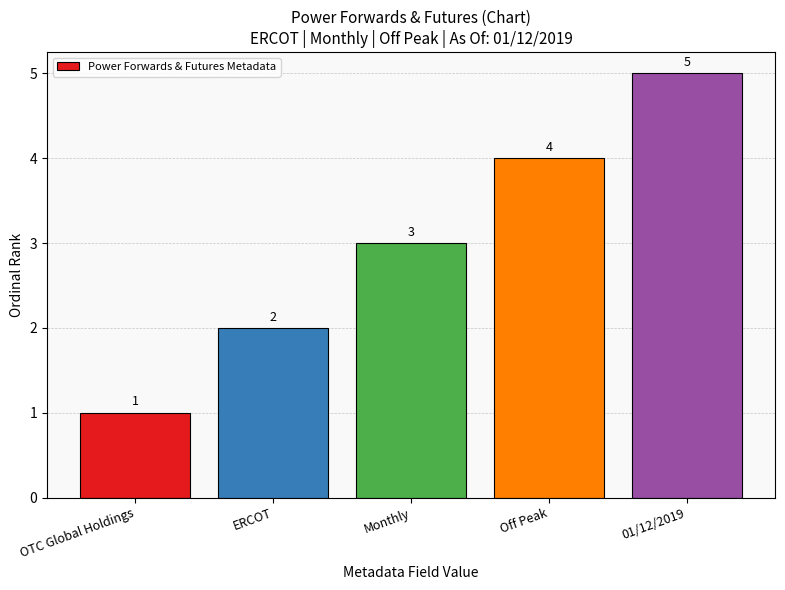

What is the value of the 5th bar from the left?

5